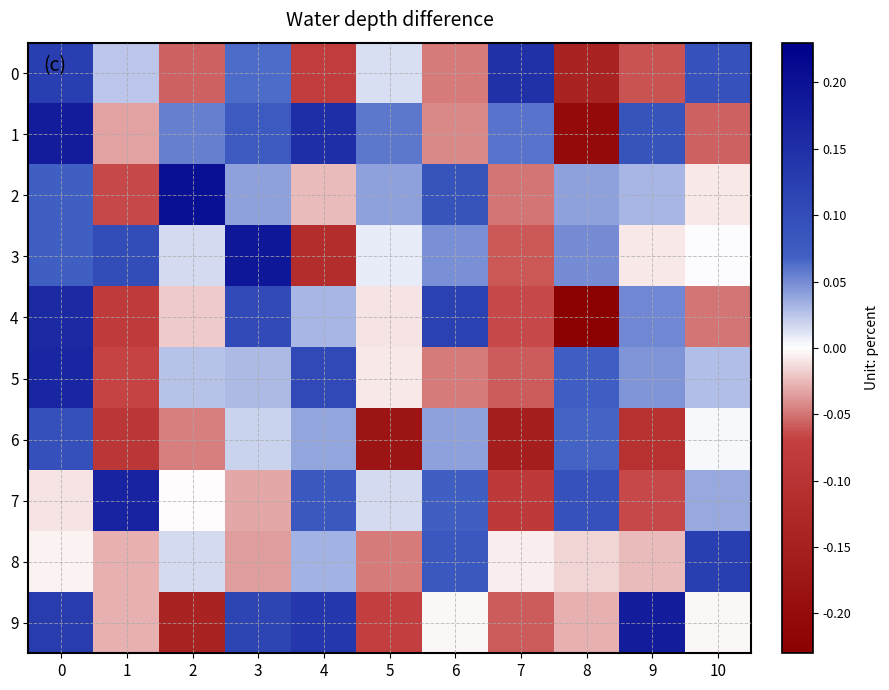

Reading left to right, transcribe all the data shown in this chart.

0: 0=0.1	1=0.0	2=-0.1	3=0.1	4=-0.1	5=0.0	6=-0.0	7=0.1	8=-0.1	9=-0.1	10=0.1
1: 0=0.2	1=-0.0	2=0.1	3=0.1	4=0.2	5=0.1	6=-0.0	7=0.1	8=-0.2	9=0.1	10=-0.1
2: 0=0.1	1=-0.1	2=0.2	3=0.0	4=-0.0	5=0.0	6=0.1	7=-0.1	8=0.0	9=0.0	10=-0.0
3: 0=0.1	1=0.1	2=0.0	3=0.2	4=-0.1	5=0.0	6=0.0	7=-0.1	8=0.0	9=-0.0	10=0.0
4: 0=0.2	1=-0.1	2=-0.0	3=0.1	4=0.0	5=-0.0	6=0.1	7=-0.1	8=-0.2	9=0.1	10=-0.0
5: 0=0.2	1=-0.1	2=0.0	3=0.0	4=0.1	5=-0.0	6=-0.0	7=-0.1	8=0.1	9=0.0	10=0.0
6: 0=0.1	1=-0.1	2=-0.0	3=0.0	4=0.0	5=-0.2	6=0.0	7=-0.2	8=0.1	9=-0.1	10=0.0
7: 0=-0.0	1=0.2	2=-0.0	3=-0.0	4=0.1	5=0.0	6=0.1	7=-0.1	8=0.1	9=-0.1	10=0.0
8: 0=-0.0	1=-0.0	2=0.0	3=-0.0	4=0.0	5=-0.0	6=0.1	7=-0.0	8=-0.0	9=-0.0	10=0.1
9: 0=0.1	1=-0.0	2=-0.1	3=0.1	4=0.1	5=-0.1	6=-0.0	7=-0.1	8=-0.0	9=0.2	10=-0.0